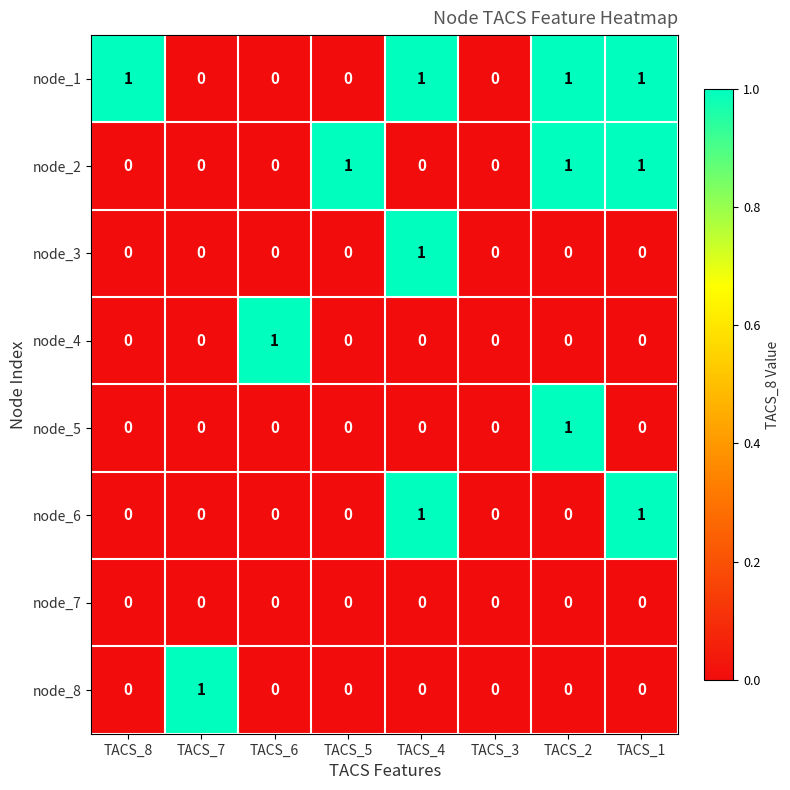

Which series has the largest total across all categories?

node_1